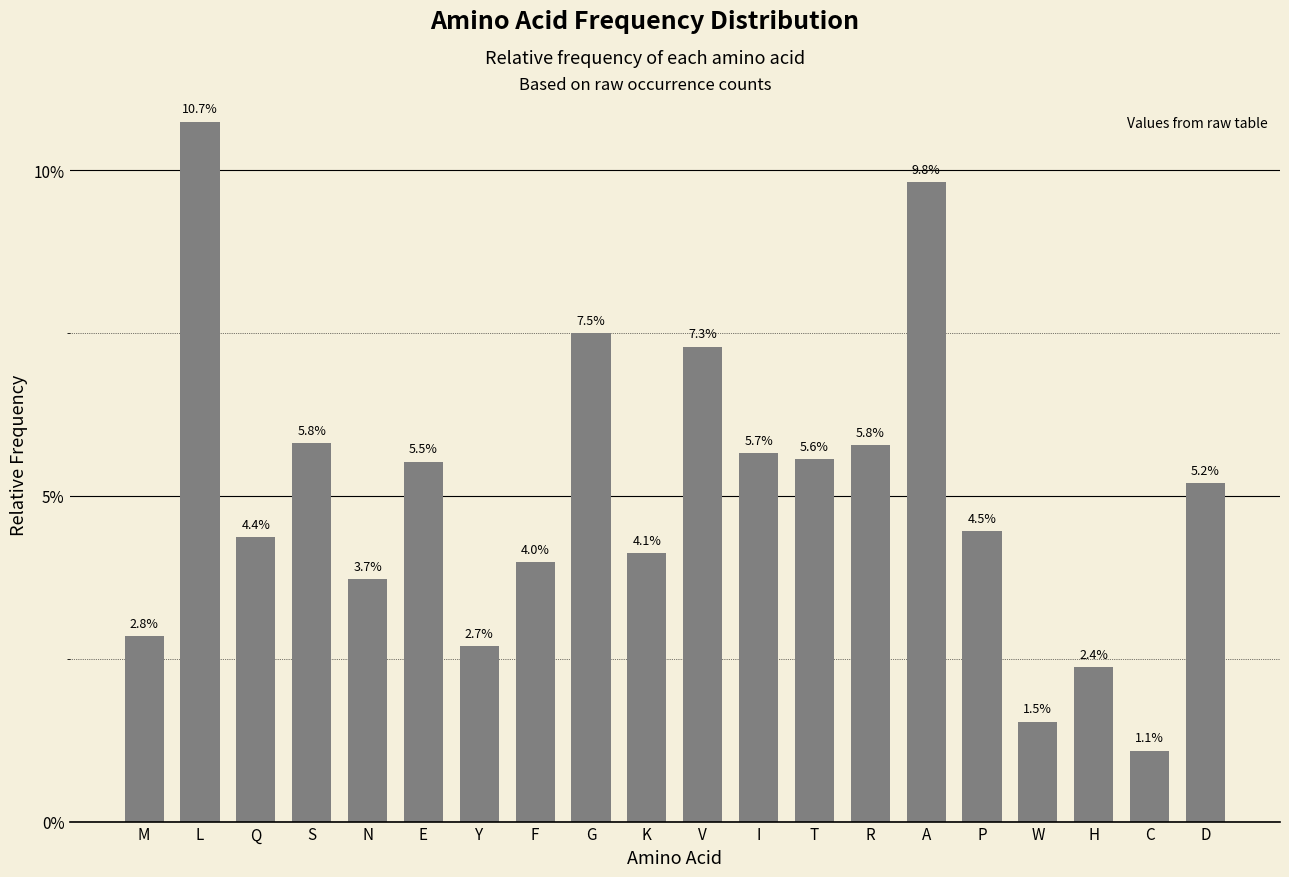

What is the label of the 5th bar from the left?

N